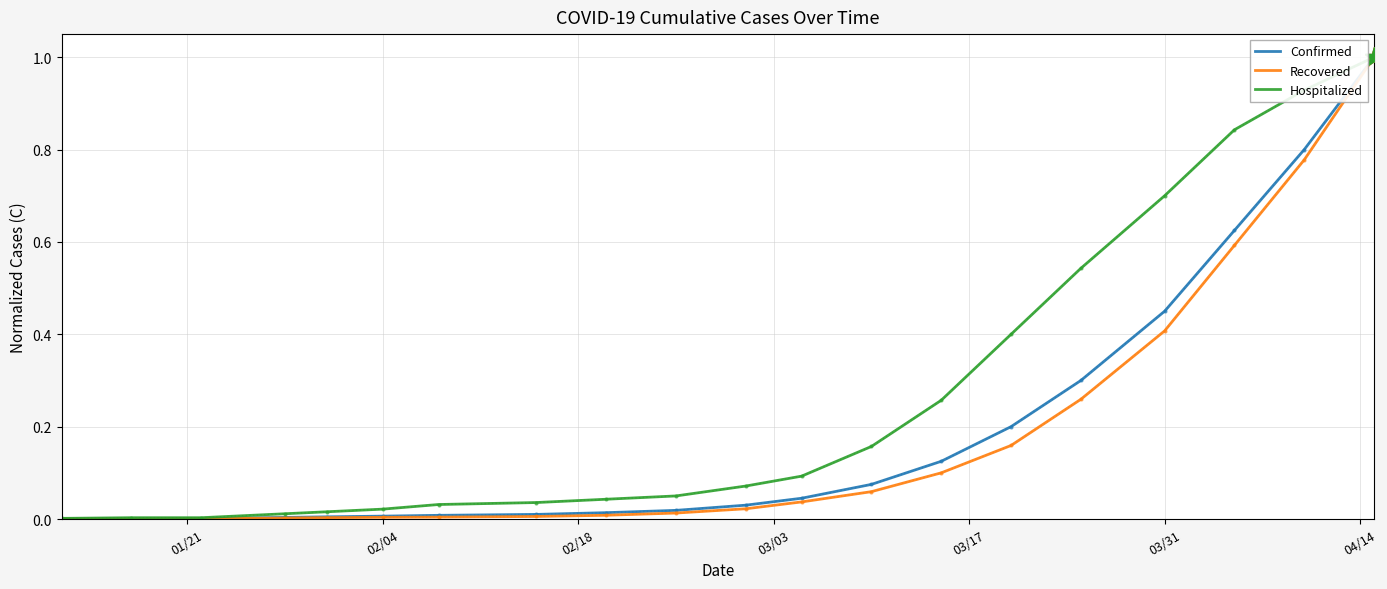

Which series has the largest total across all categories?

Hospitalized